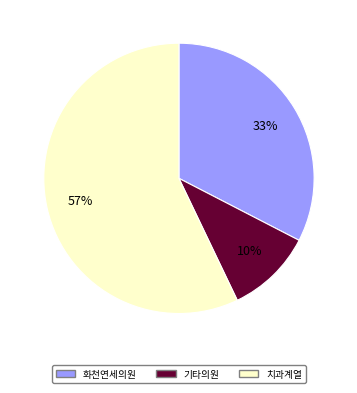

Does any single category account for the majority?

Yes